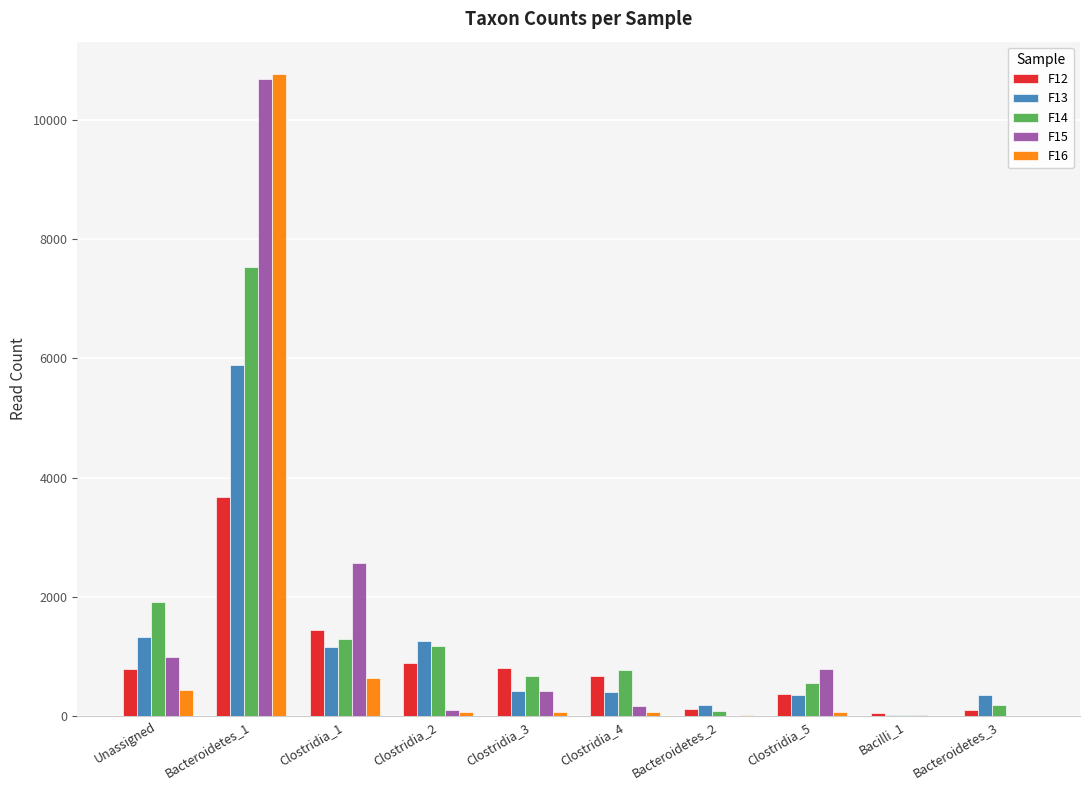

Which category has the highest value in the F13 series?

Bacteroidetes_1